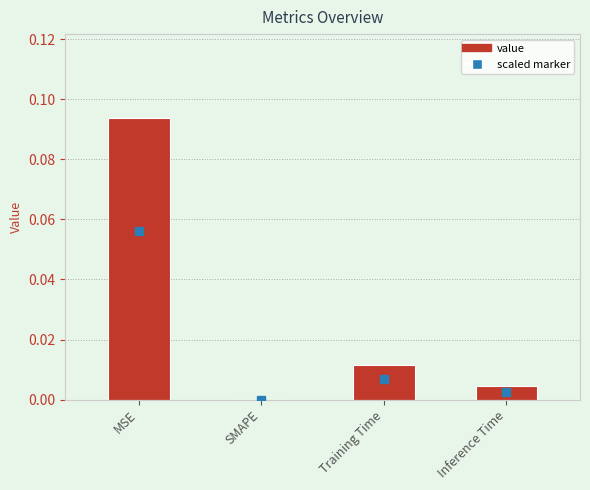

Between Training Time and SMAPE, which is larger?

Training Time